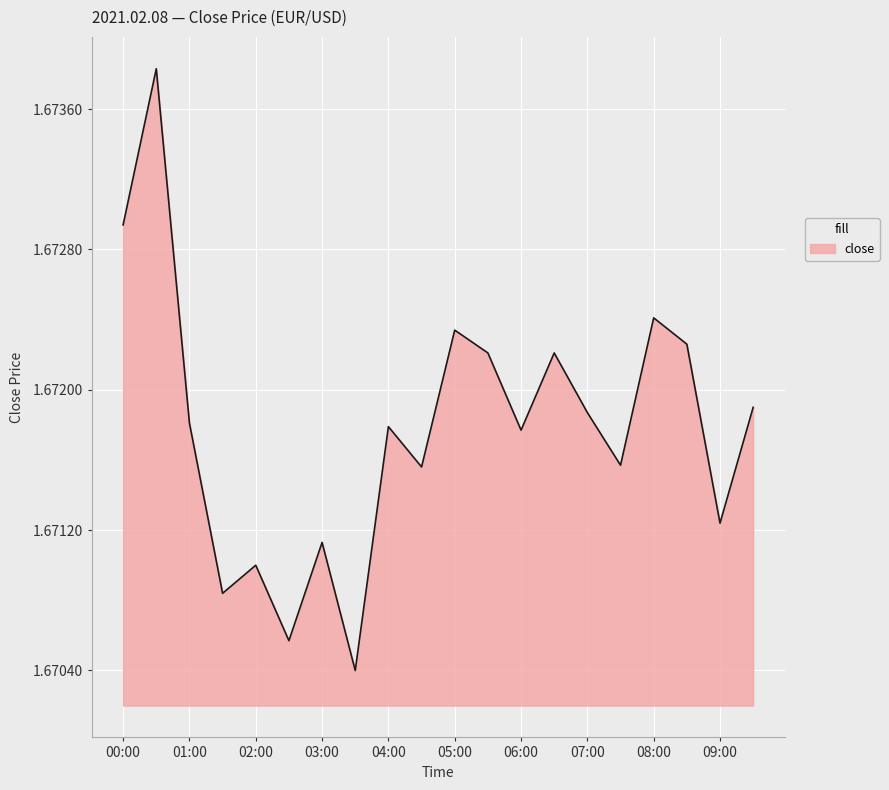

Count the values in the range 1 to 2.

20